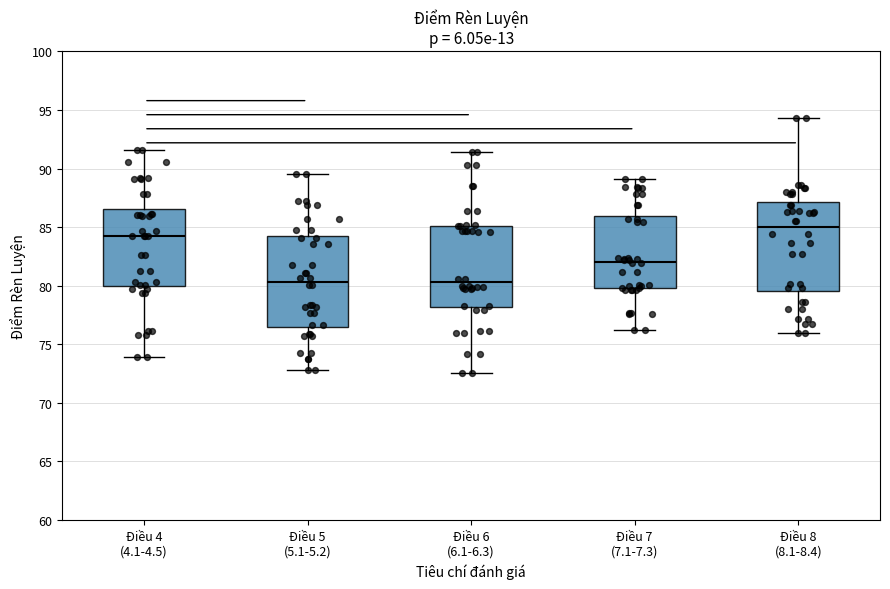

Reading left to right, transcribe this box plot: for each box, give where its median line is, the range the box spans, and where its two whiskers end, as read against the y-axis. The values are not printed on the chart, so give them approximately, as read against the axis.

Điều 4 (4.1-4.5): median 84.5, box 80.0 to 86.5, whiskers 74.0 to 91.5
Điều 5 (5.1-5.2): median 80.5, box 76.5 to 84.0, whiskers 73.0 to 89.5
Điều 6 (6.1-6.3): median 80.5, box 78.0 to 85.0, whiskers 72.5 to 91.5
Điều 7 (7.1-7.3): median 82.0, box 80.0 to 86.0, whiskers 76.5 to 89.0
Điều 8 (8.1-8.4): median 85.0, box 79.5 to 87.0, whiskers 76.0 to 94.5